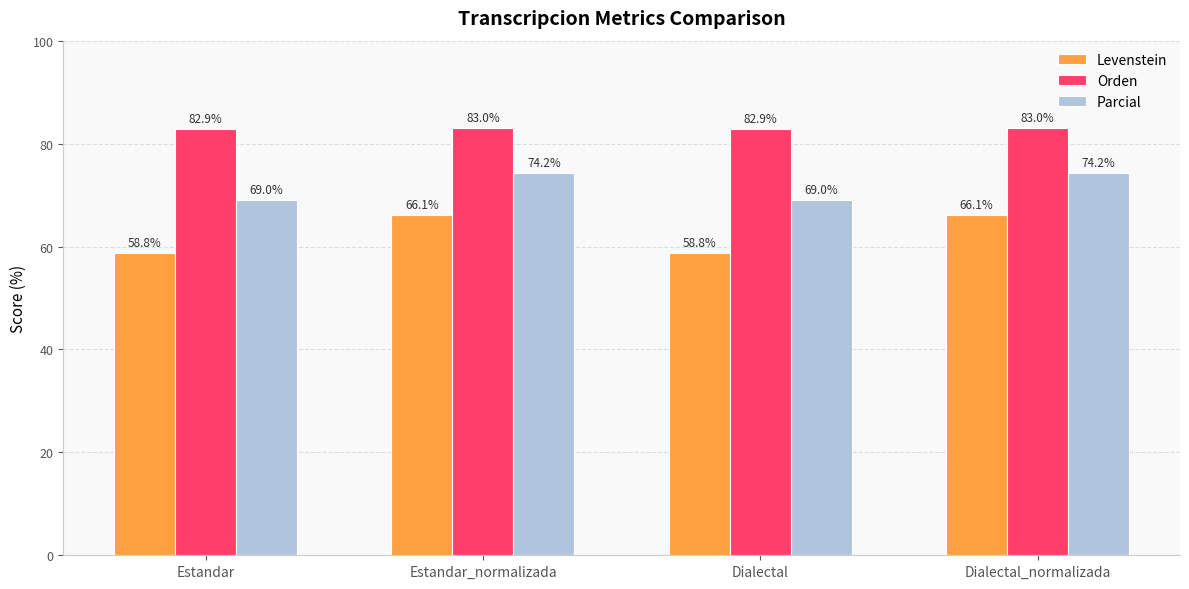

At how many categories does at least one series exceed 60?

4